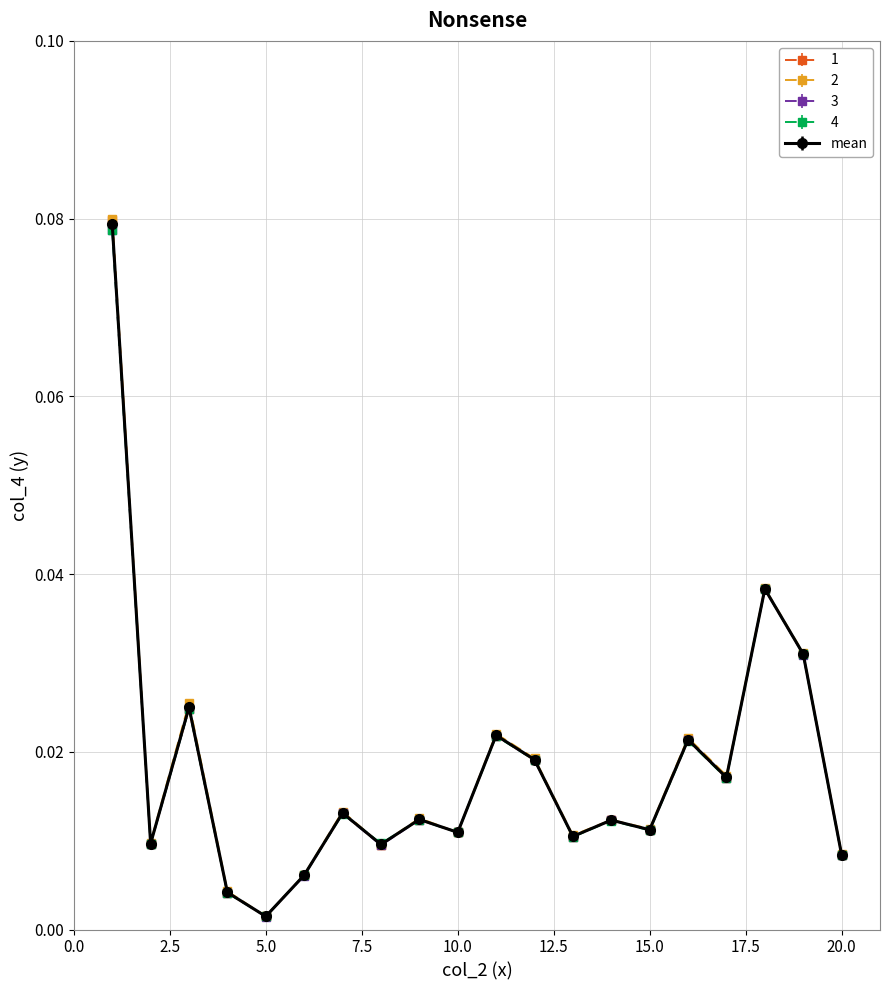

At how many categories does at least one series exceed 0?

20